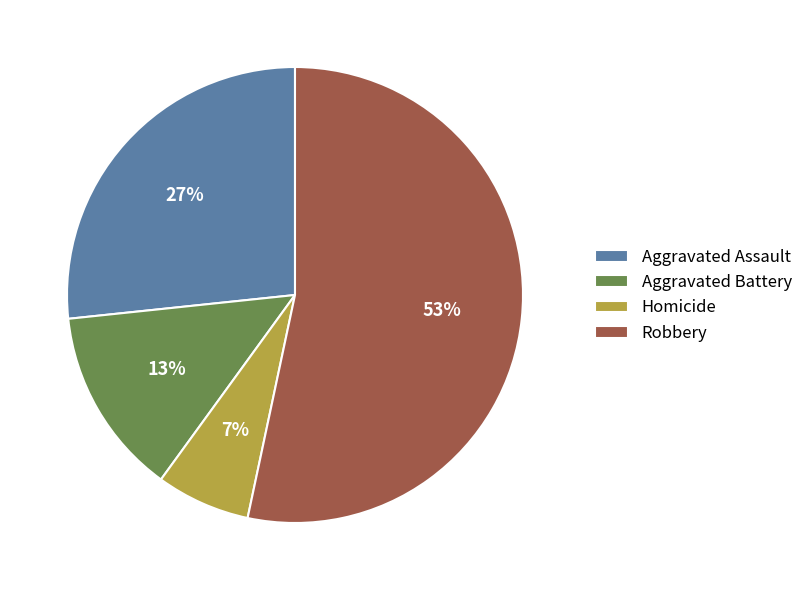

How many slices are in this pie chart?

4